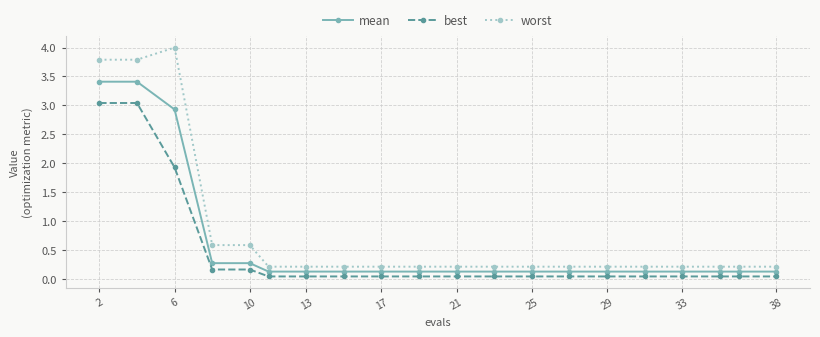

What is the value of the mean point at the 3rd from the left?

2.9